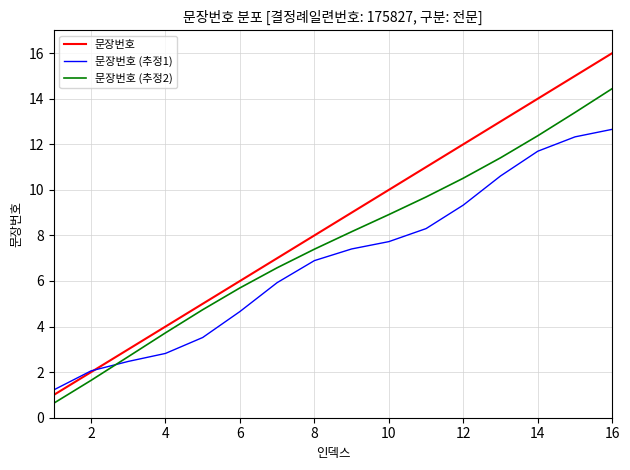

What is the difference between the maximum and minimum values in the 문장번호 (추정2) series?

13.8